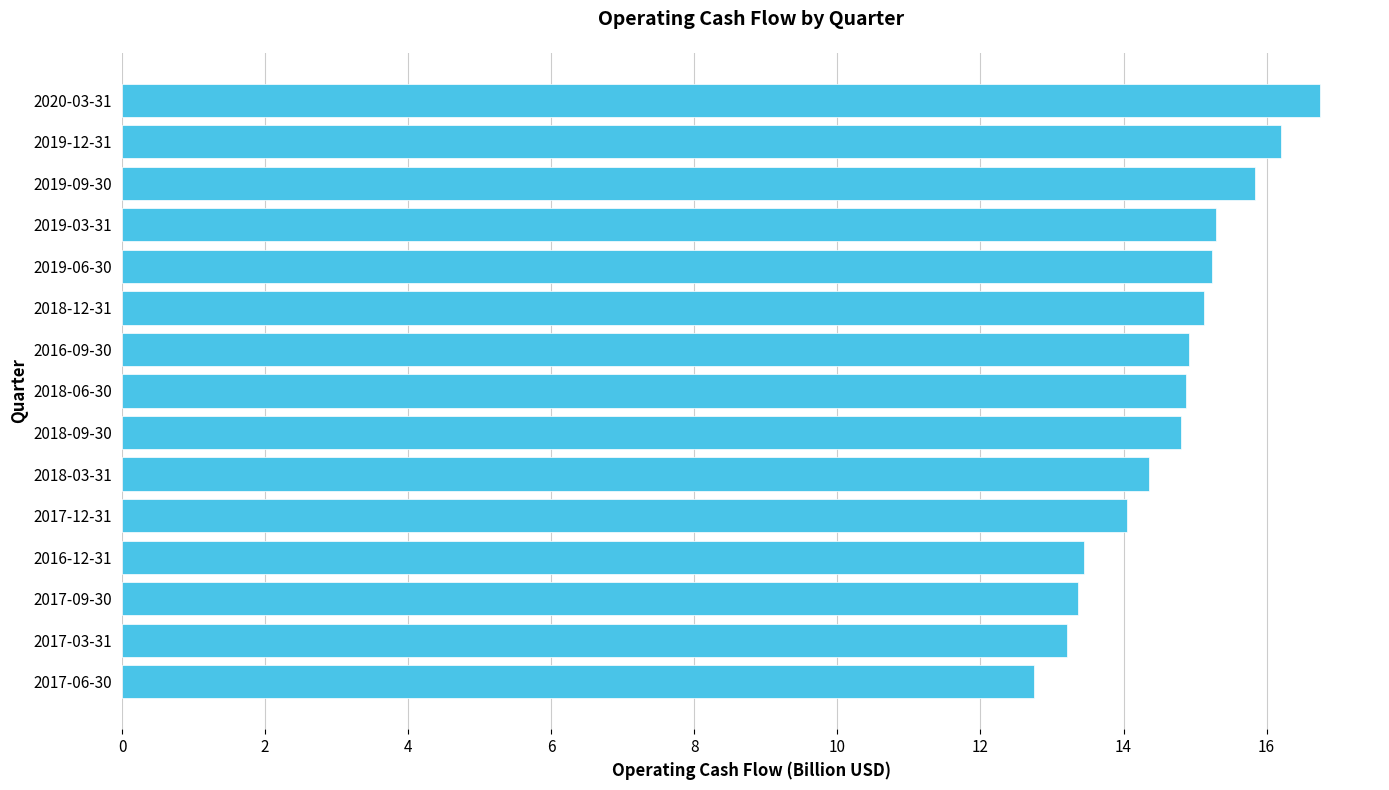

True or false: the data shows 3.1 at 2018-06-30.

False